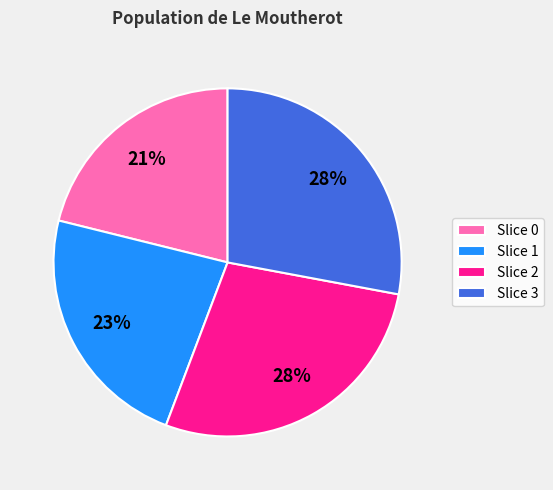

How many segments does this pie chart have?

4